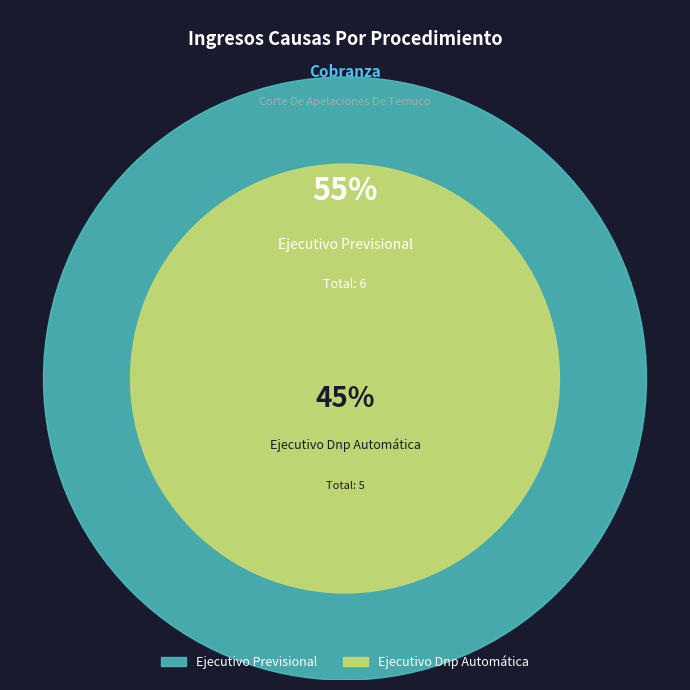

To the nearest percent, what portion does Ejecutivo Previsional represent?

55%